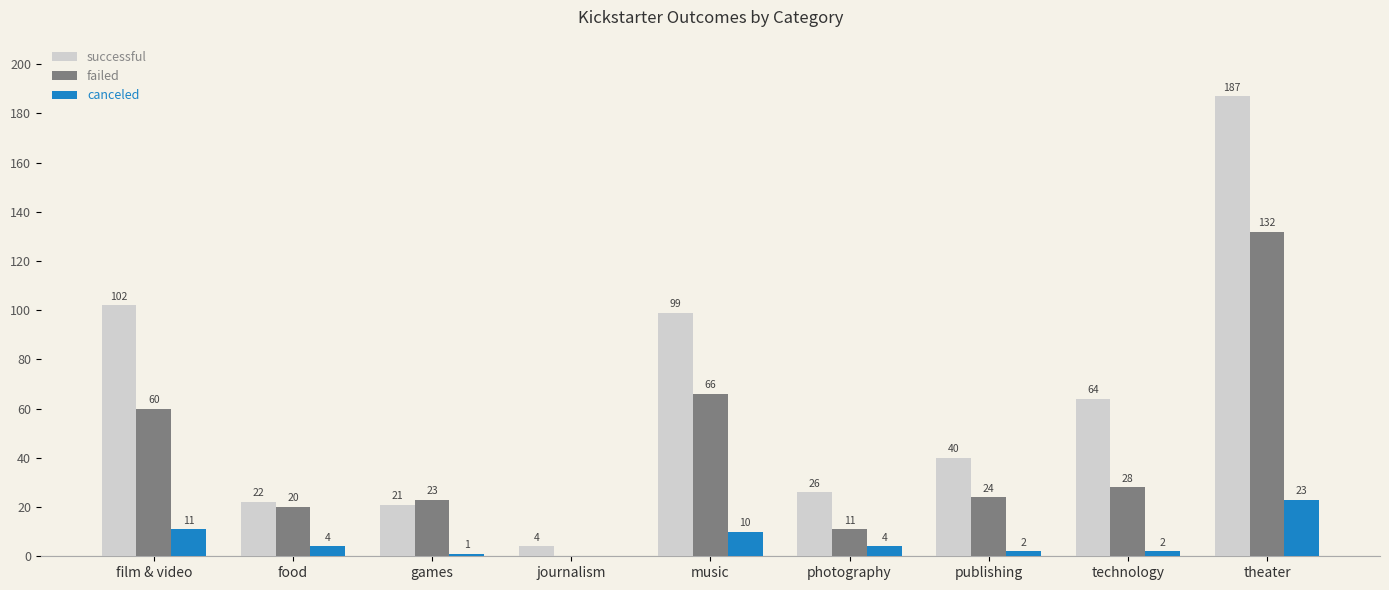

The value of successful at photography is 26. True or false?

True